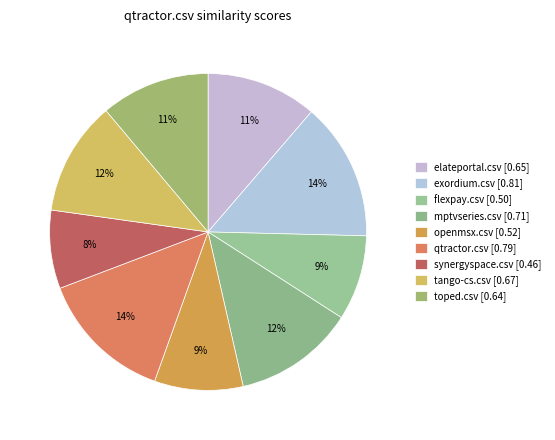

Is there a majority slice in this chart?

No